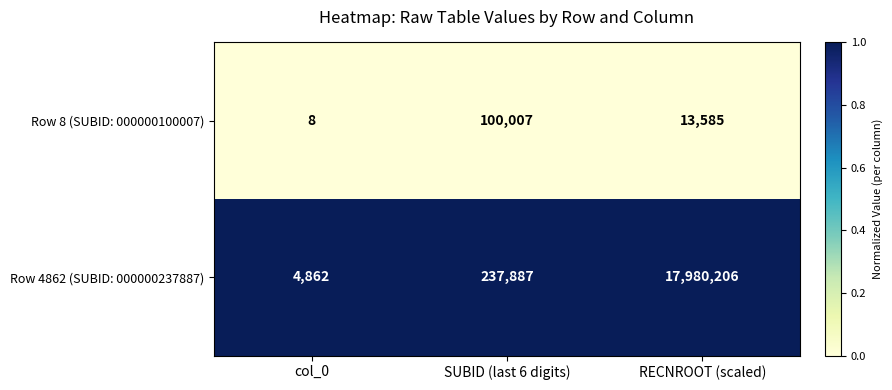

What is the sum of the Row 4862 (SUBID: 000000237887) values at col_0 and SUBID (last 6 digits)?

242749